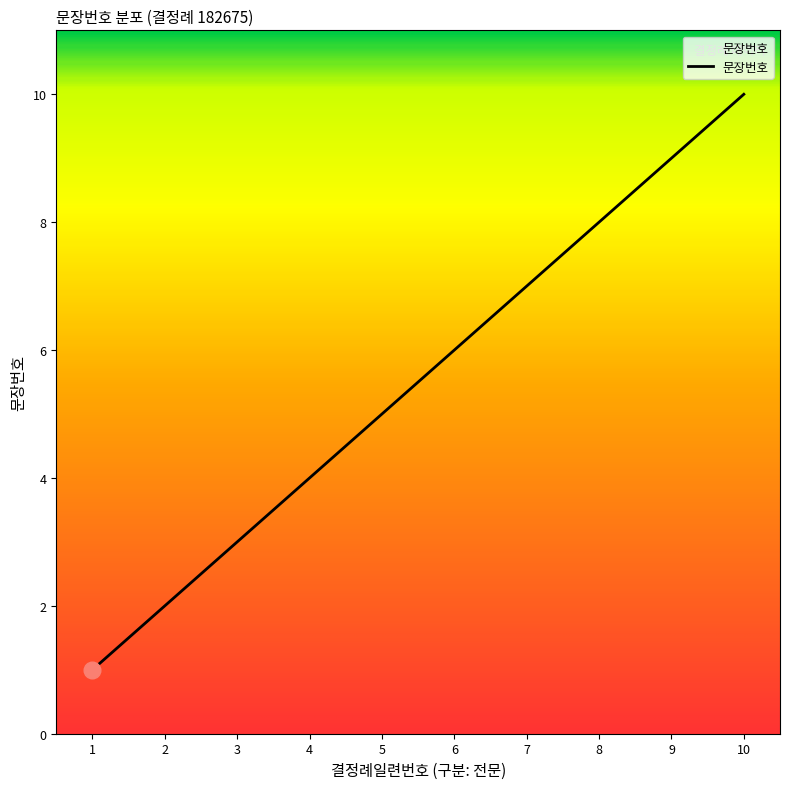

What is the smallest value displayed?

1